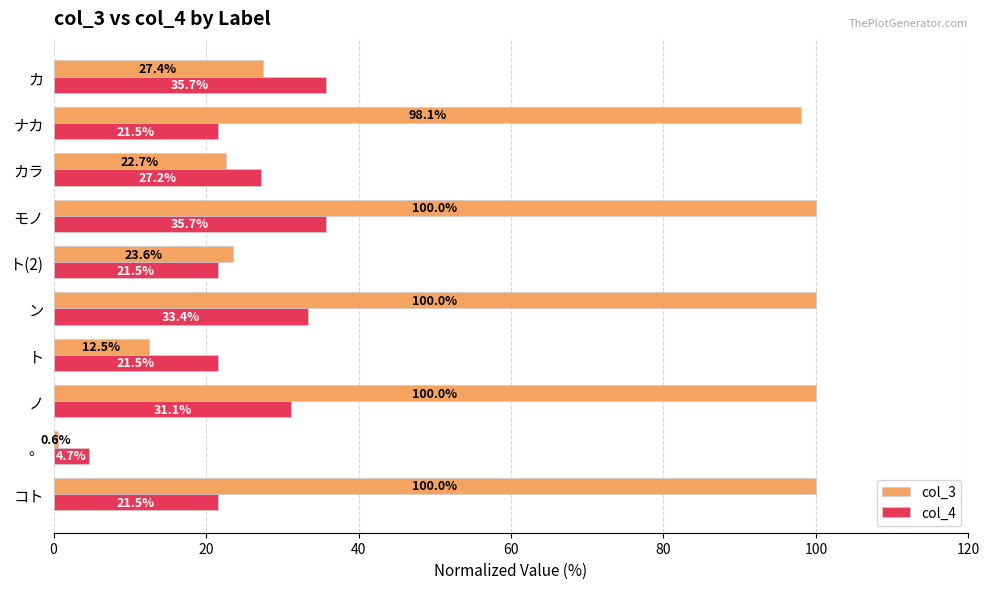

How many values in the col_3 series exceed 98?

5